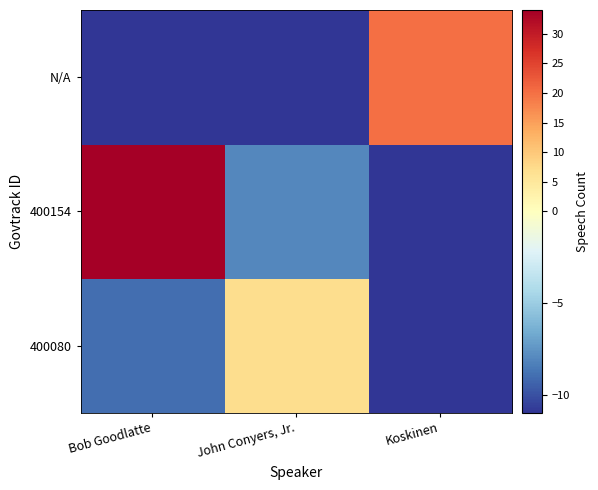

What is the smallest value displayed?

-11